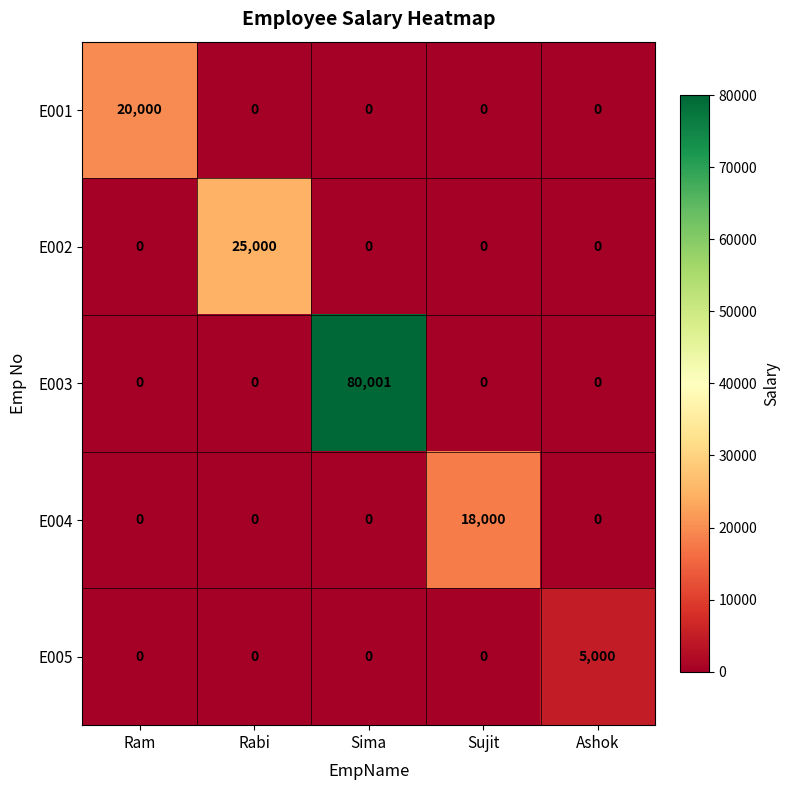

The E001 series shows 0 at Sujit. True or false?

True